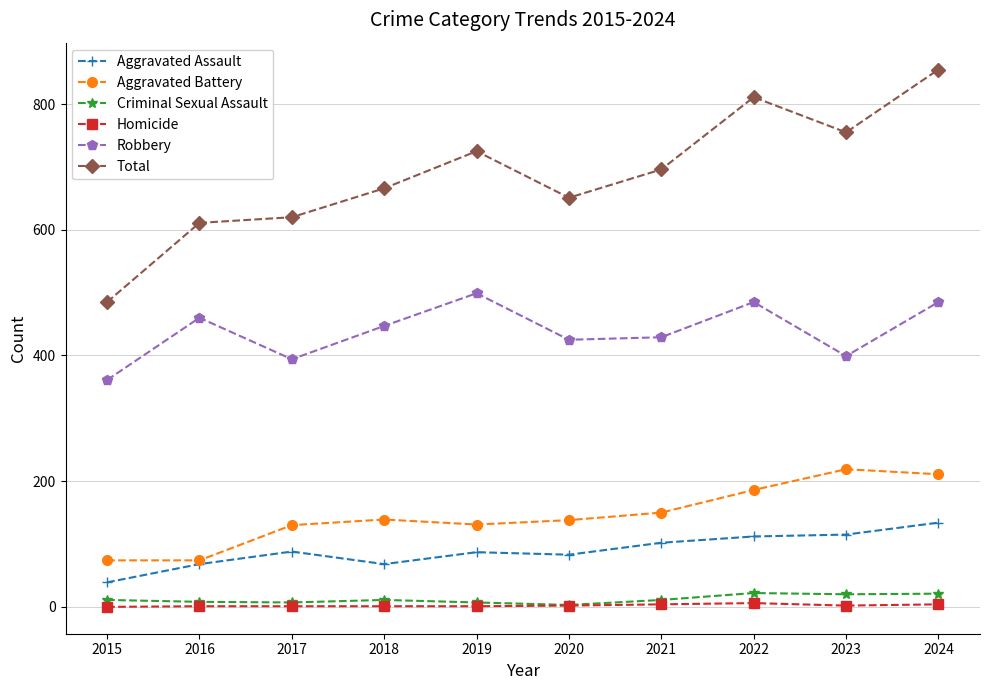

How many categories are shown in the chart?

10